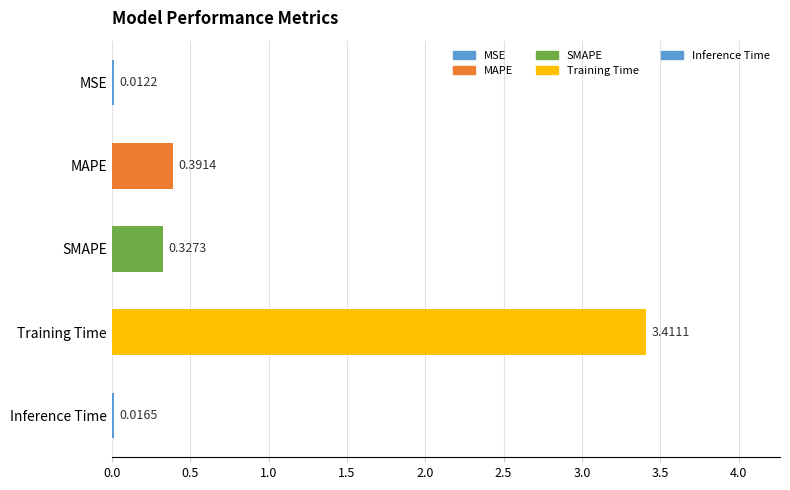

What is the average value?

0.8